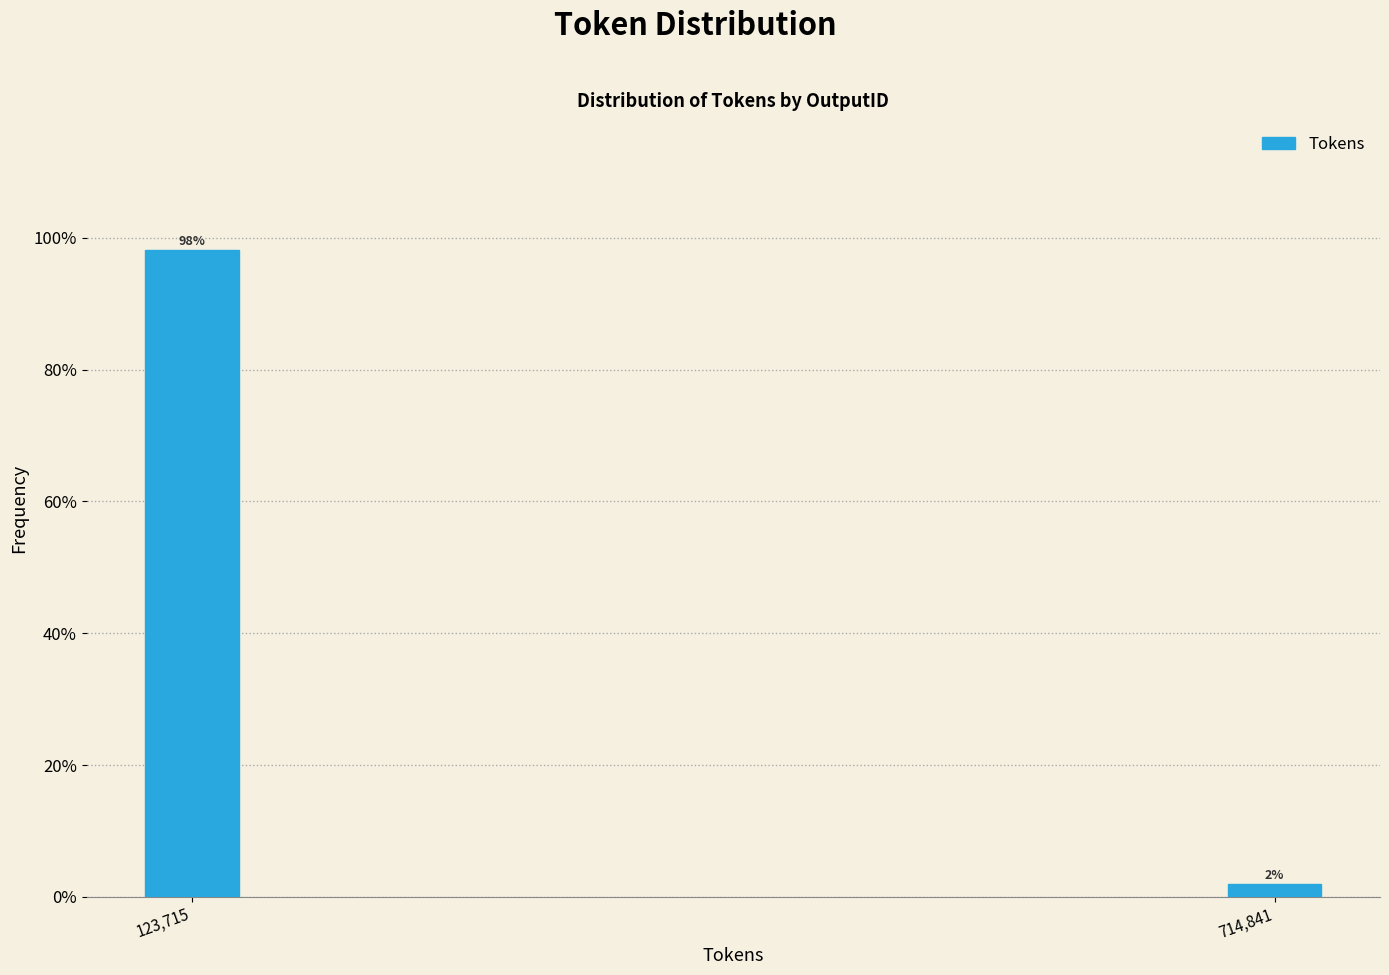

Between 714,841 and 123,715, which is larger?

123,715